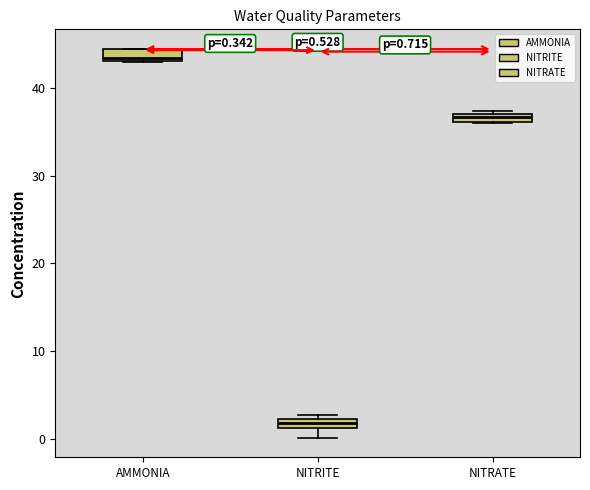

Which box's median line is the highest?

AMMONIA